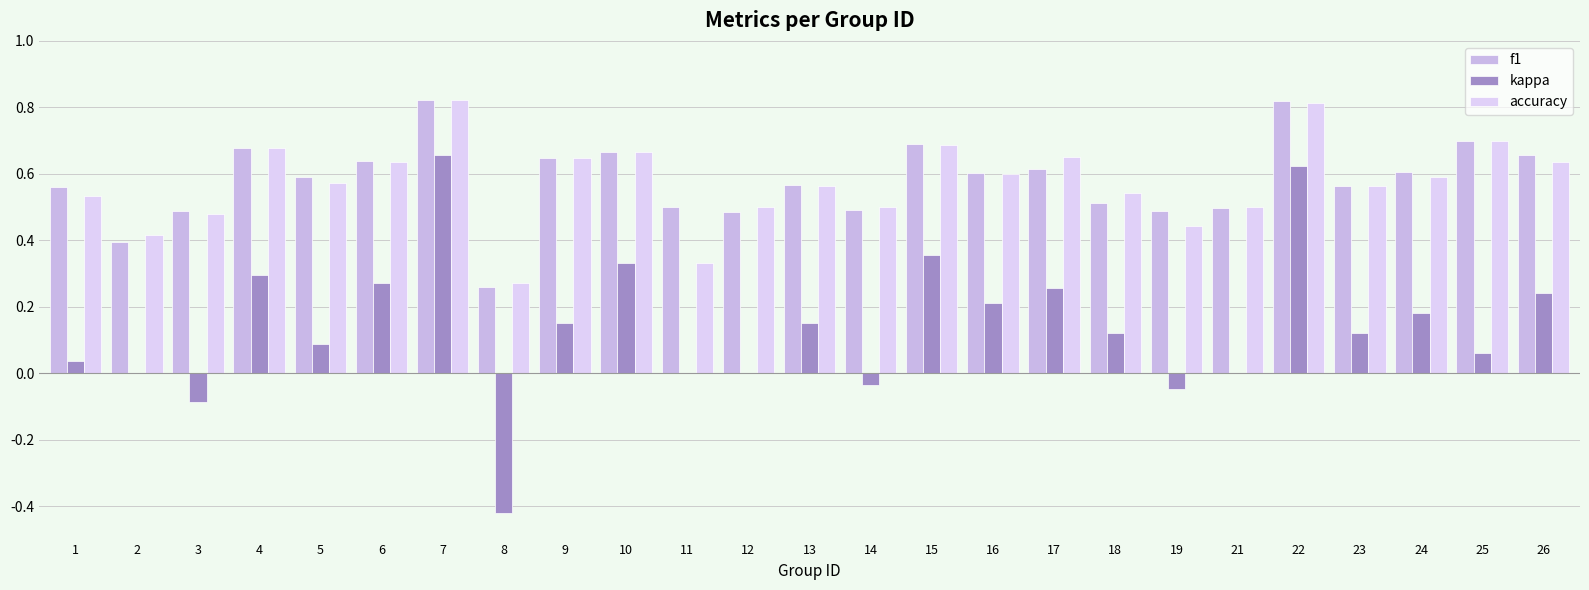

The value of kappa at 15 is 0.4. True or false?

True